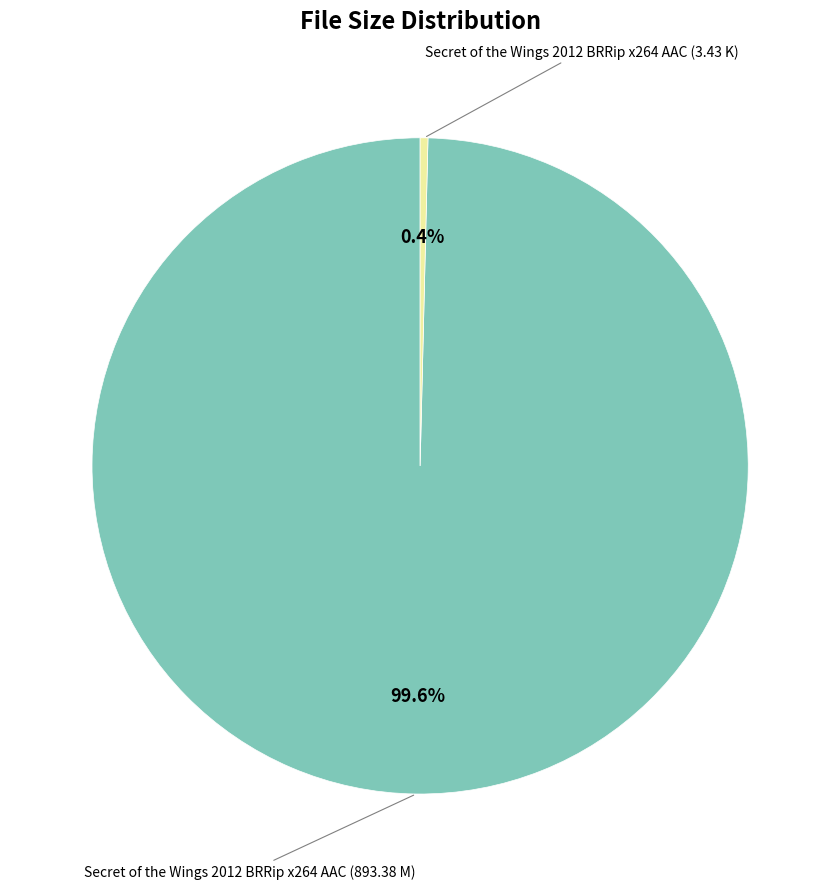

What percentage do Secret of the Wings 2012 BRRip x264 AAC (893.38 M) and Secret of the Wings 2012 BRRip x264 AAC (3.43 K) together represent?

100.0%